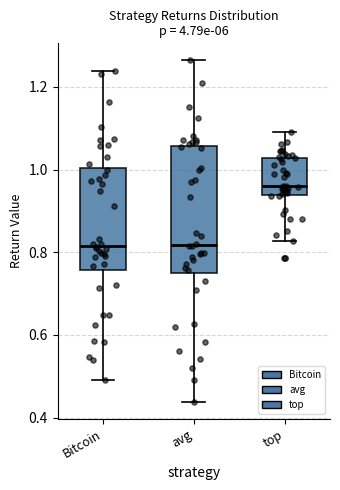

Reading left to right, transcribe this box plot: for each box, give where its median line is, the range the box spans, and where its two whiskers end, as read against the y-axis. The values are not printed on the chart, so give them approximately, as read against the axis.

Bitcoin: median 0.82, box 0.76 to 1.00, whiskers 0.50 to 1.24
avg: median 0.82, box 0.76 to 1.06, whiskers 0.44 to 1.26
top: median 0.96, box 0.94 to 1.02, whiskers 0.82 to 1.10